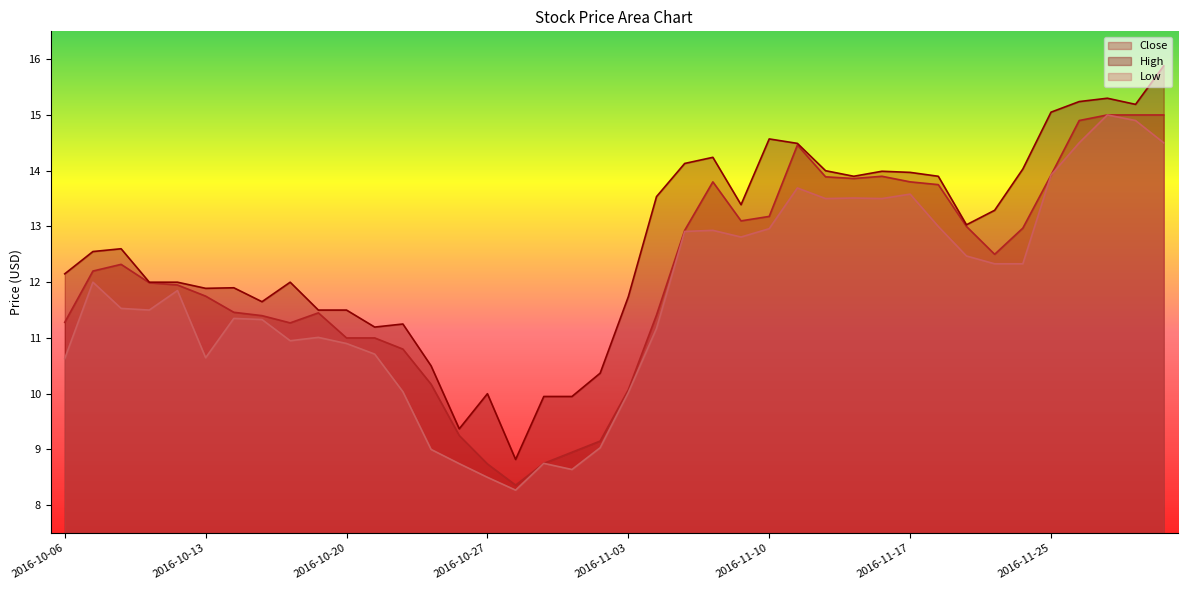

What is the sum of all High values?

506.0